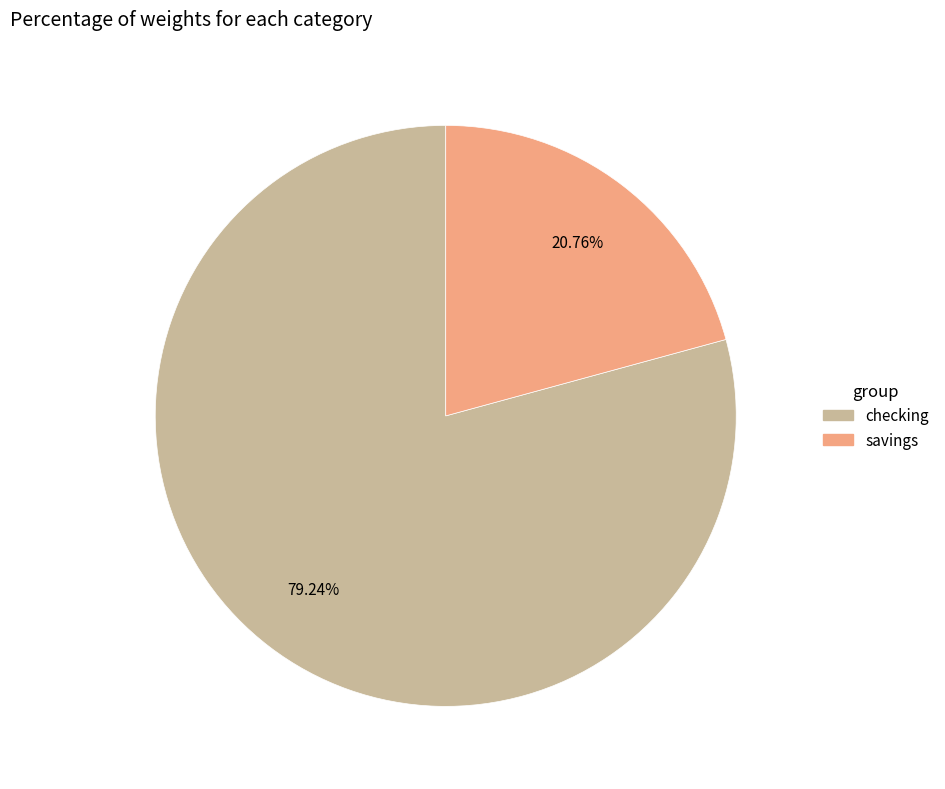

To the nearest percent, what is the combined percentage of checking and savings?

100%